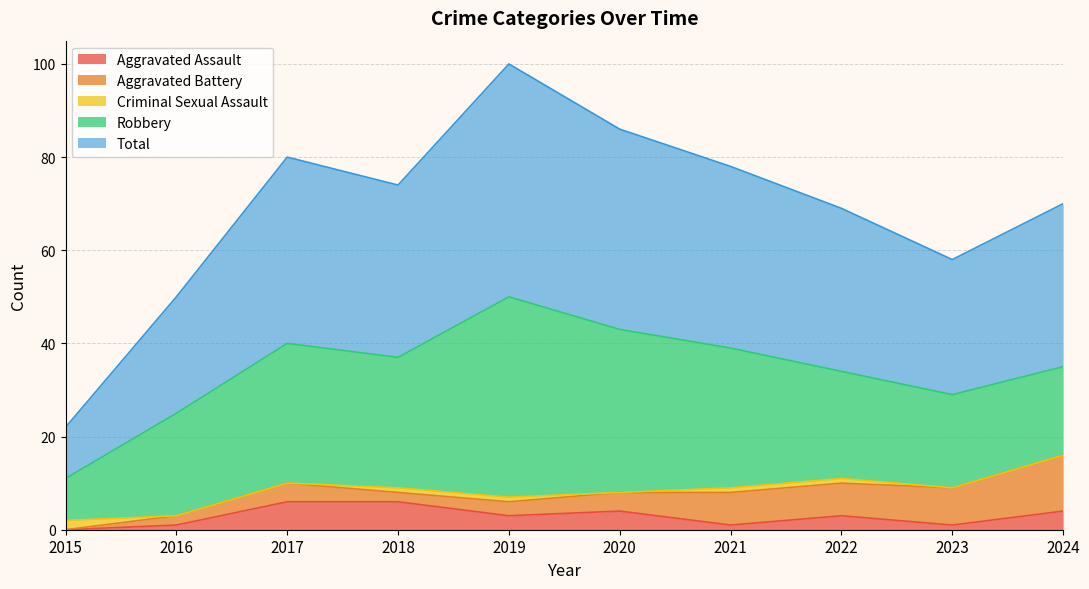

Between 2015 and 2019, which series saw the biggest shift?

Total